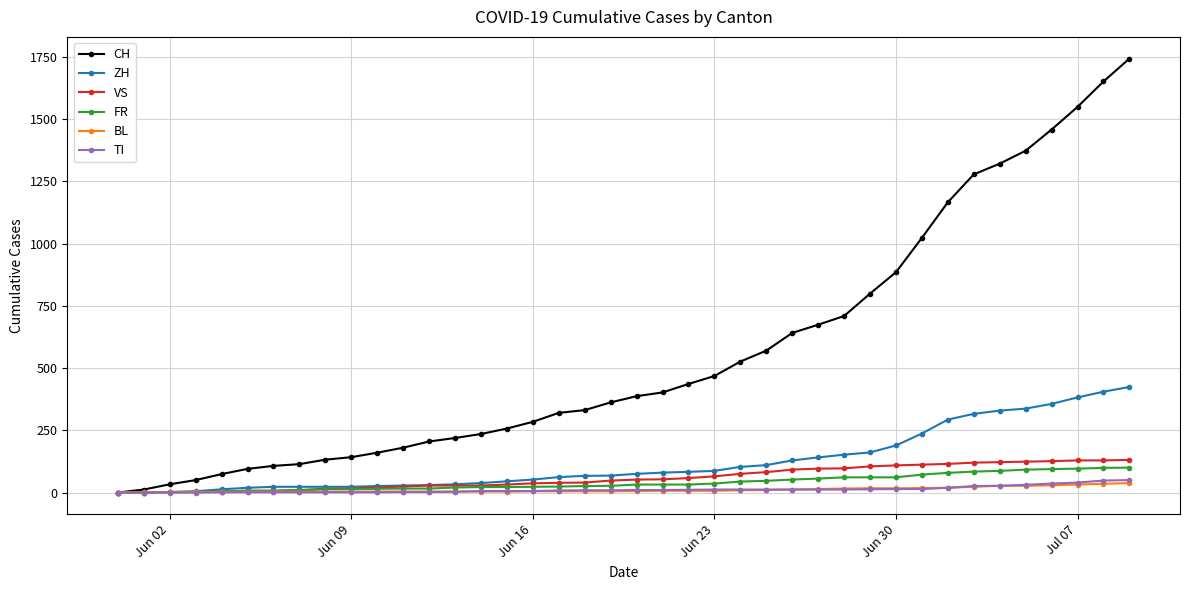

Does the chart display data point markers on the line(s)?

Yes